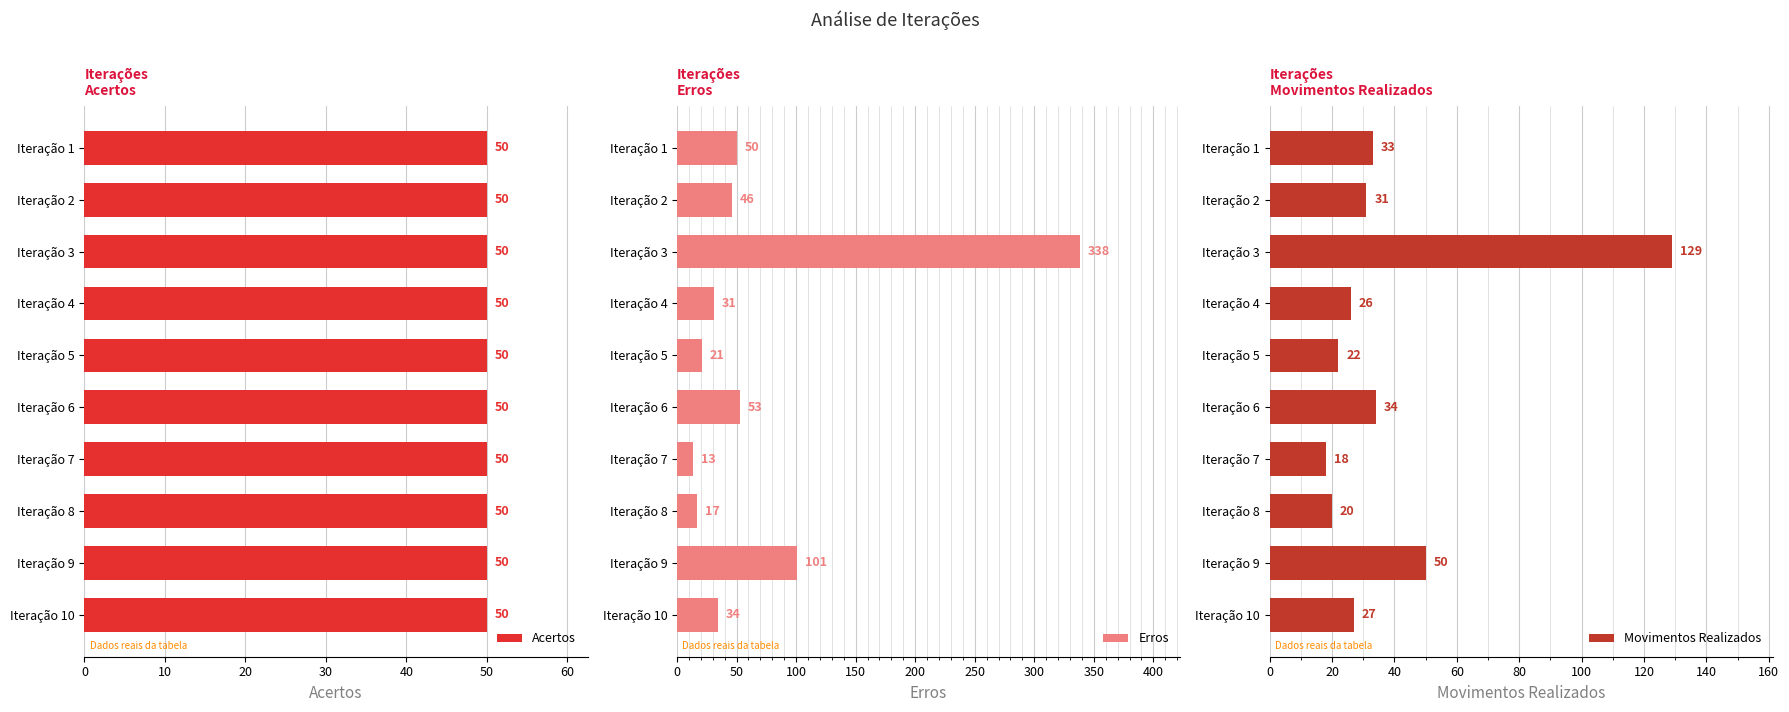

List the labels in order of Erros value, largest first.

Iteração 3, Iteração 9, Iteração 6, Iteração 1, Iteração 2, Iteração 10, Iteração 4, Iteração 5, Iteração 8, Iteração 7